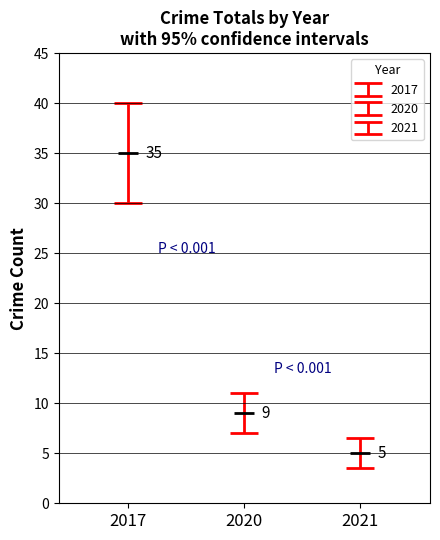

At which category does Theft reach its first local peak?

2017